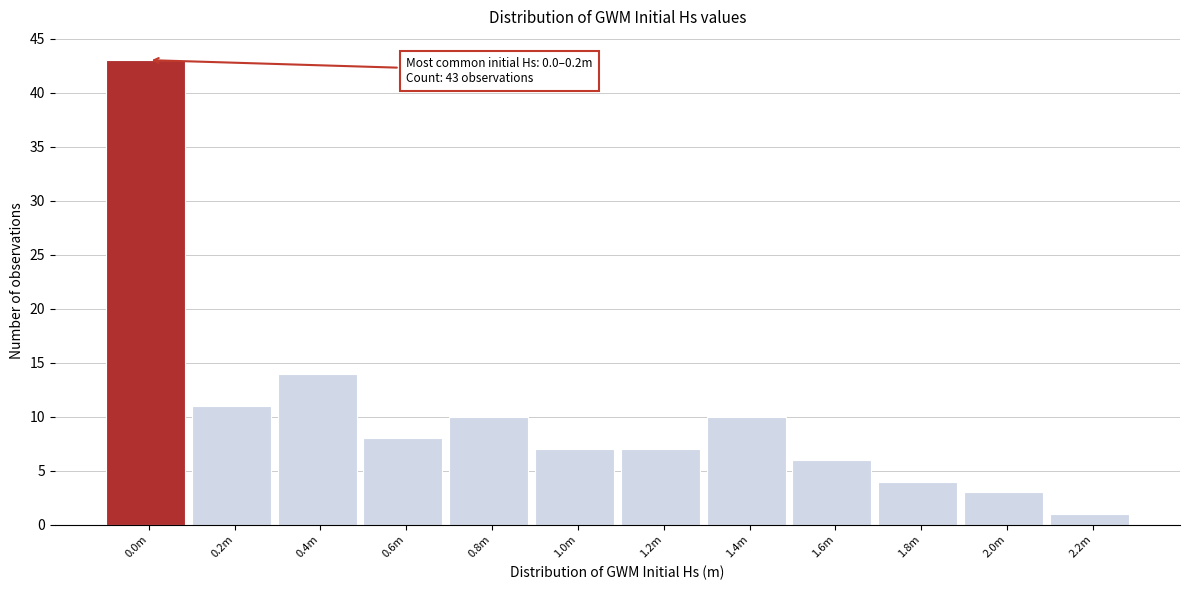

Reading right to left, what are all the values shown in this chart?

2.2m=1	2.0m=3	1.8m=4	1.6m=6	1.4m=10	1.2m=7	1.0m=7	0.8m=10	0.6m=8	0.4m=14	0.2m=11	0.0m=43